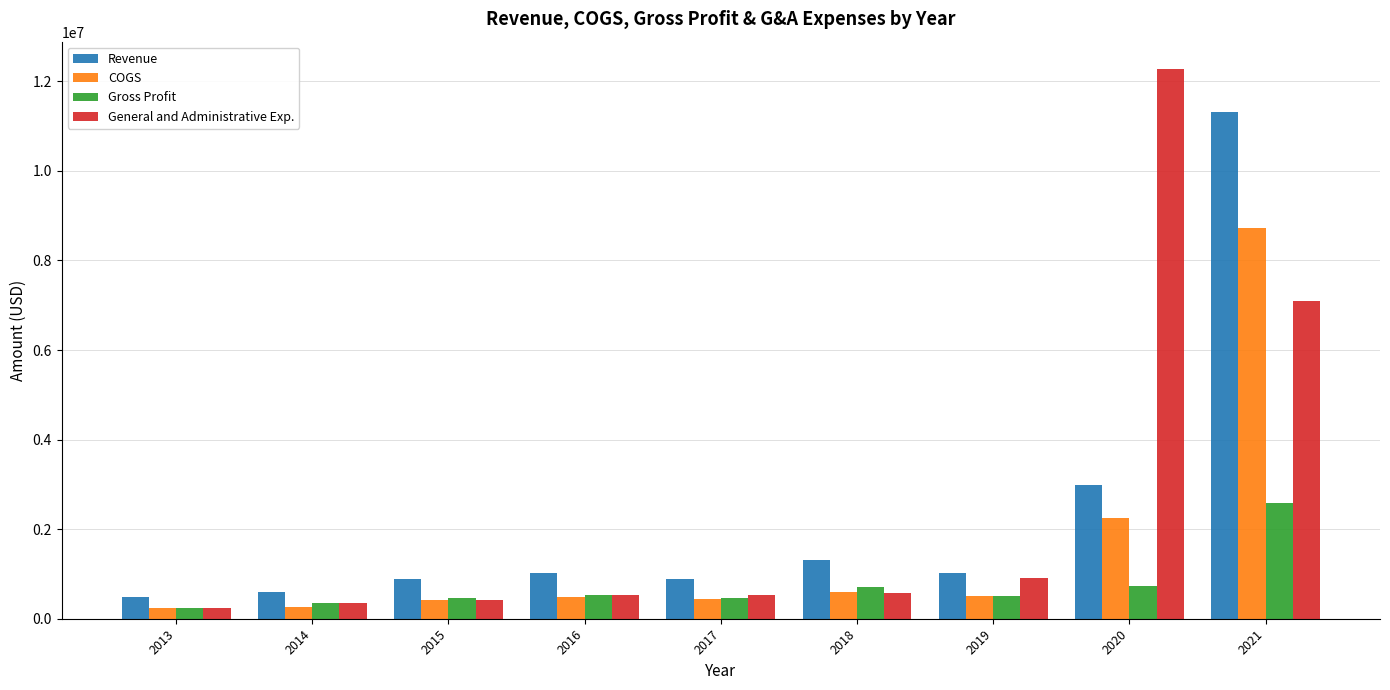

Which series has the largest range (max minus min)?

General and Administrative Exp.